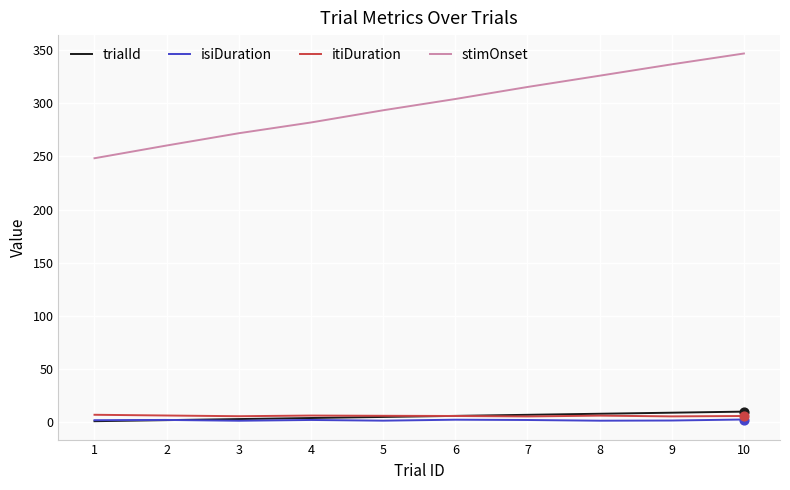

Which series has the widest spread of values?

stimOnset